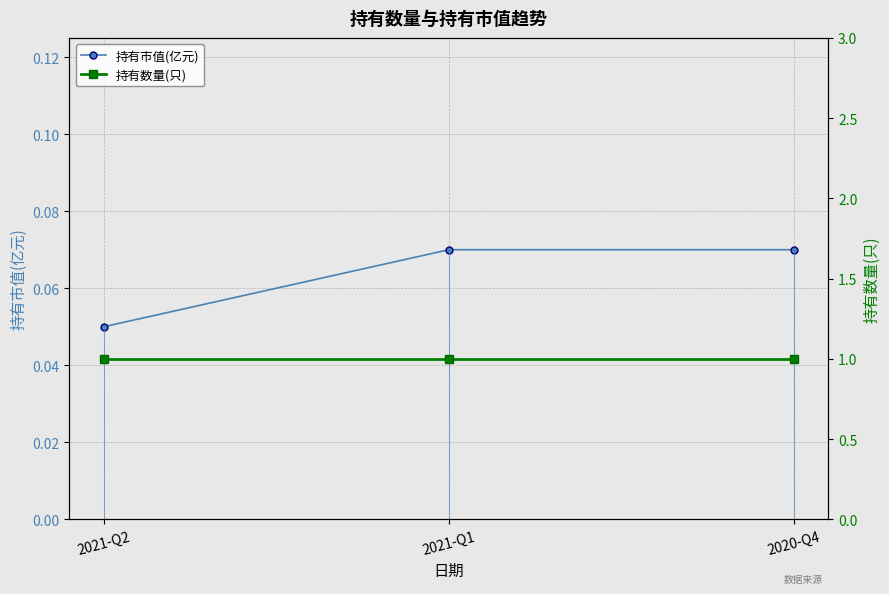

Rank the series by their average value, from highest to lowest.

持有数量(只), 持有市值(亿元)